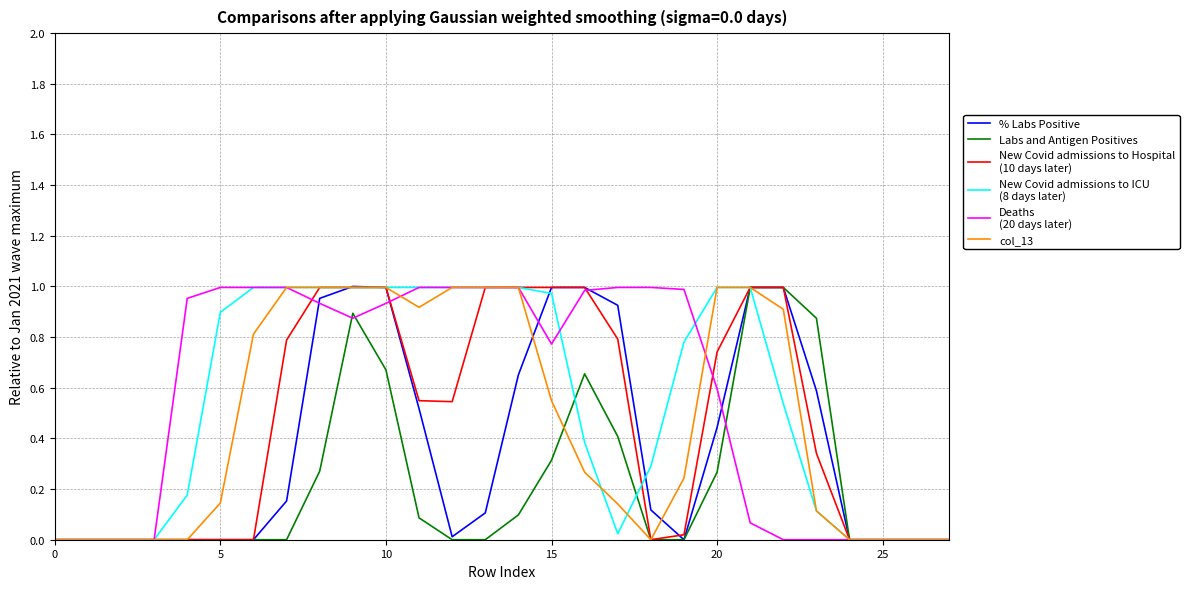

Reading left to right, extract all data points from this chart.

% Labs Positive: 0.0	0.0	0.0	0.0	0.0	0.0	0.0	0.2	1.0	1.0	1.0	0.5	0.0	0.1	0.7	1.0	1.0	0.9	0.1	0.0	0.4	1.0	1.0	0.6	0.0	0.0	0.0	0.0
Labs and Antigen Positives: 0.0	0.0	0.0	0.0	0.0	0.0	0.0	0.0	0.3	0.9	0.7	0.1	0.0	0.0	0.1	0.3	0.7	0.4	0.0	0.0	0.3	1.0	1.0	0.9	0.0	0.0	0.0	0.0
New Covid admissions to Hospital
(10 days later): 0.0	0.0	0.0	0.0	0.0	0.0	0.0	0.8	1.0	1.0	1.0	0.5	0.5	1.0	1.0	1.0	1.0	0.8	0.0	0.0	0.7	1.0	1.0	0.3	0.0	0.0	0.0	0.0
New Covid admissions to ICU
(8 days later): 0.0	0.0	0.0	0.0	0.2	0.9	1.0	1.0	1.0	1.0	1.0	1.0	1.0	1.0	1.0	1.0	0.4	0.0	0.3	0.8	1.0	1.0	0.5	0.1	0.0	0.0	0.0	0.0
Deaths
(20 days later): 0.0	0.0	0.0	0.0	1.0	1.0	1.0	1.0	0.9	0.9	0.9	1.0	1.0	1.0	1.0	0.8	1.0	1.0	1.0	1.0	0.6	0.1	0.0	0.0	0.0	0.0	0.0	0.0
col_13: 0.0	0.0	0.0	0.0	0.0	0.1	0.8	1.0	1.0	1.0	1.0	0.9	1.0	1.0	1.0	0.5	0.3	0.1	0.0	0.2	1.0	1.0	0.9	0.1	0.0	0.0	0.0	0.0